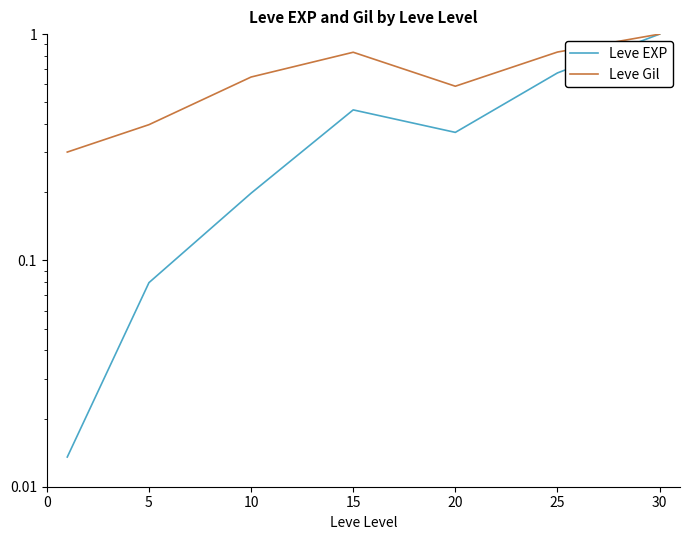

True or false: Leve EXP and Leve Gil intersect in this chart.

False